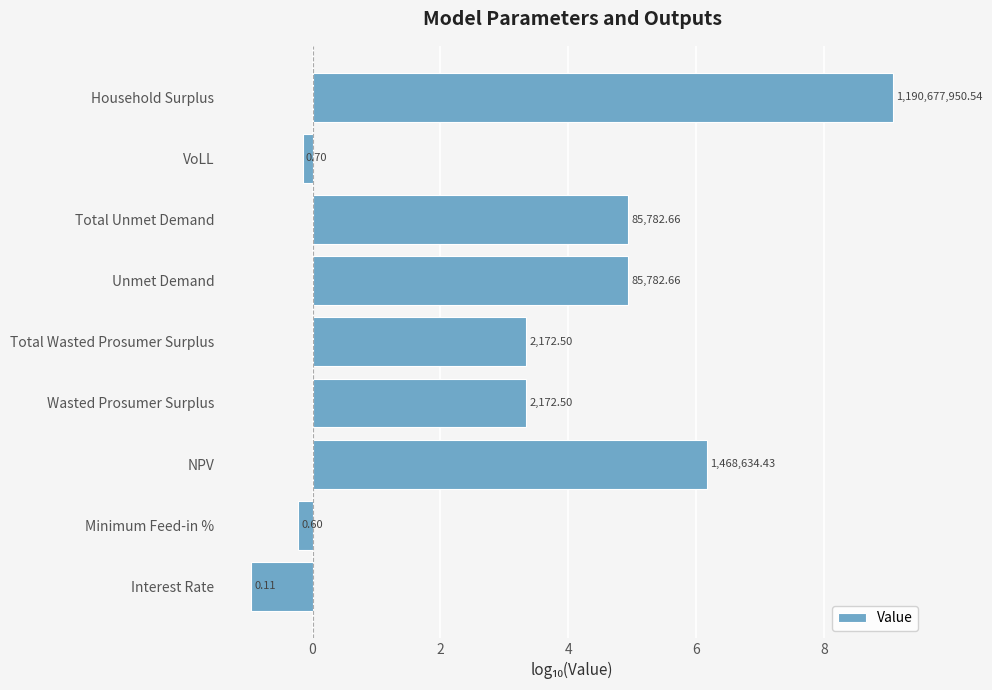

Are the bars grouped side by side (vs. stacked)?

No